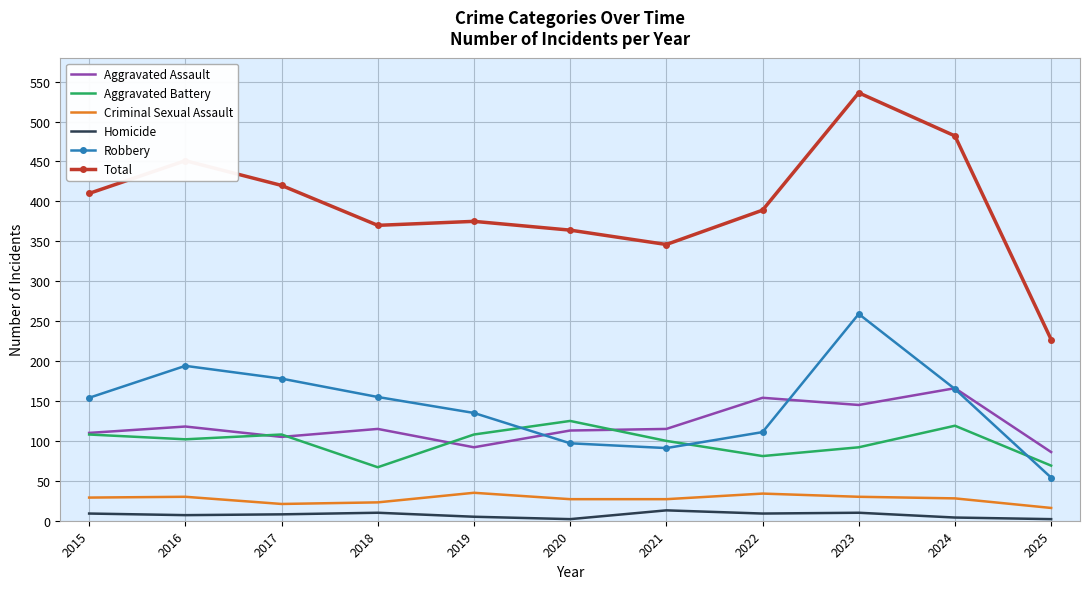

Is the value of Total at 2021 greater than the value of Aggravated Assault at 2024?

Yes